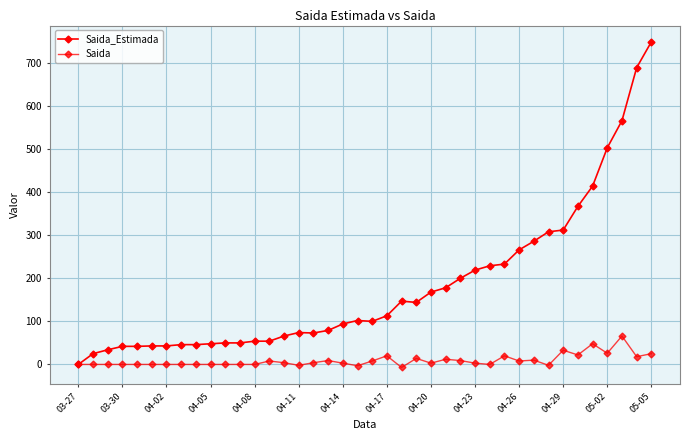

What is the value of the Saida point at the 15th from the left?

4